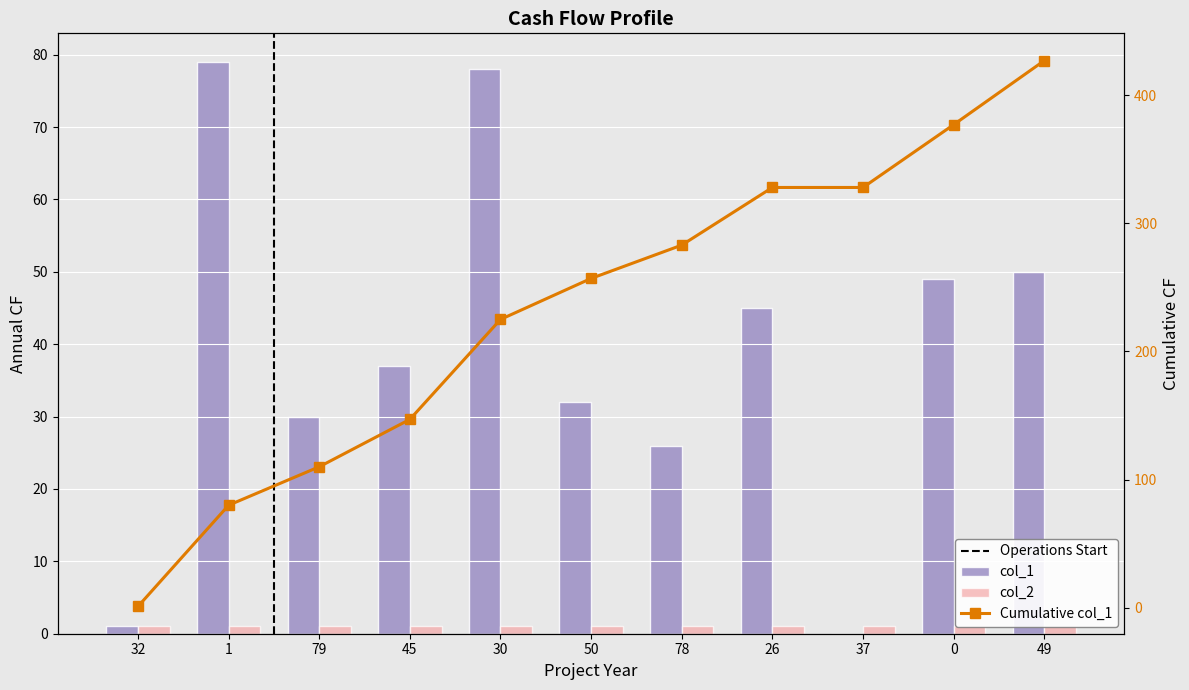

What is the difference between the values at 50 and 78?

6